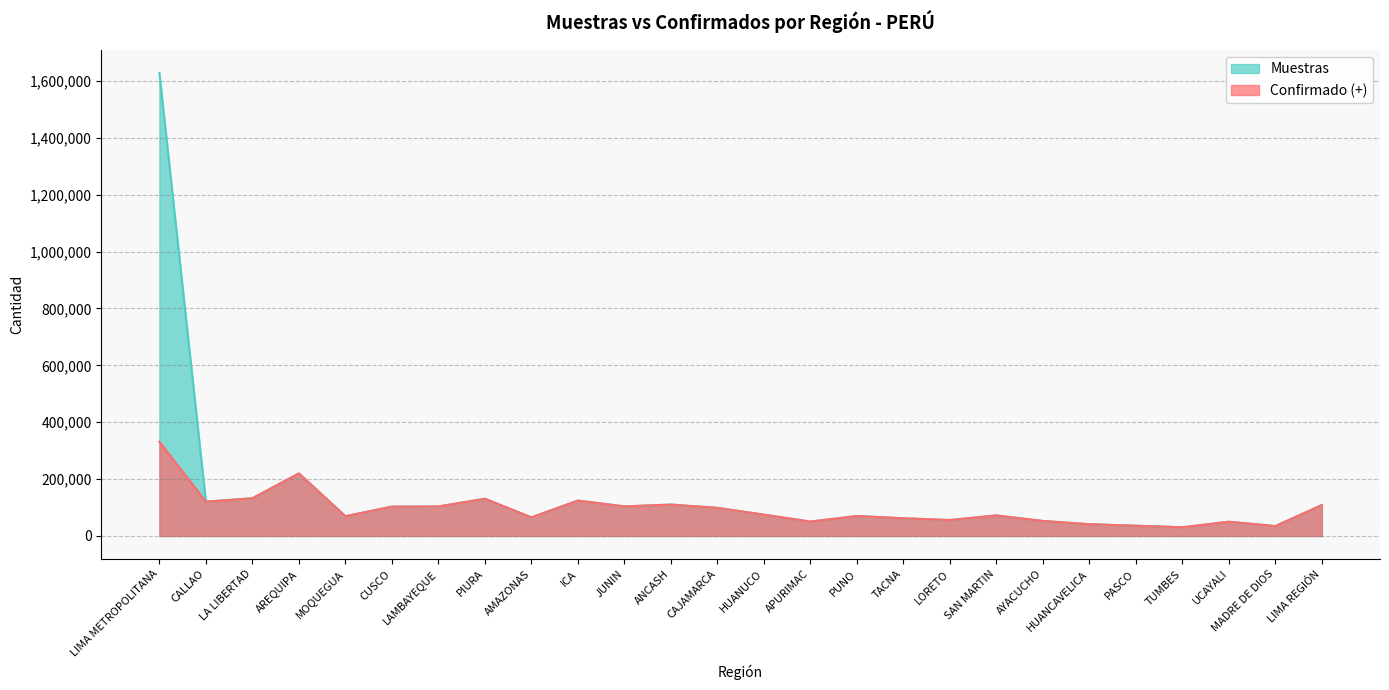

In Muestras, how many points are lower than both neighbors (excluding endpoints)?

8